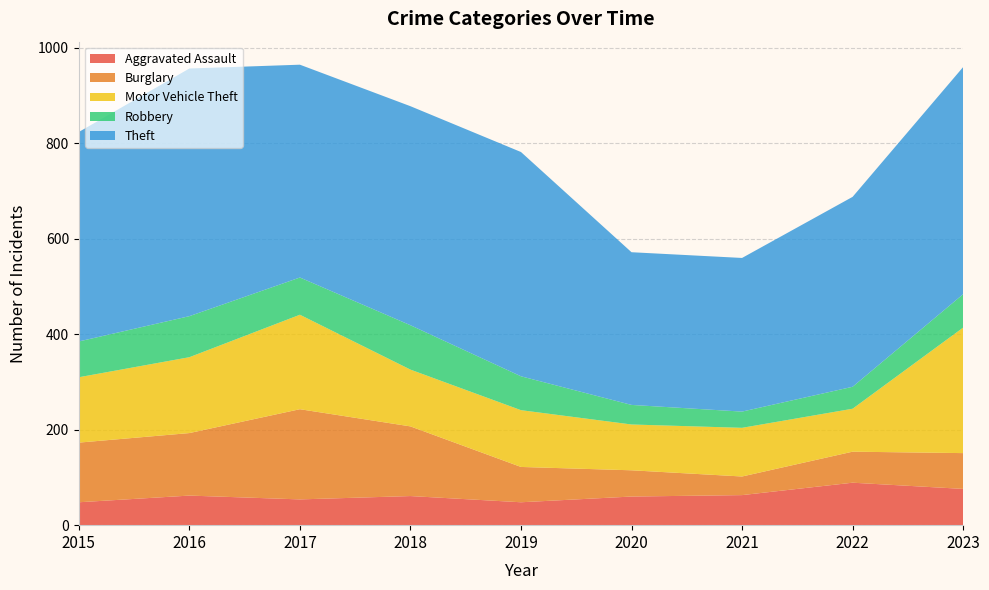

Reading left to right, what are all the values shown in this chart?

Aggravated Assault: 2015=48	2016=62	2017=54	2018=61	2019=48	2020=60	2021=63	2022=89	2023=76
Burglary: 2015=125	2016=131	2017=189	2018=146	2019=74	2020=55	2021=39	2022=65	2023=75
Motor Vehicle Theft: 2015=137	2016=159	2017=198	2018=119	2019=119	2020=96	2021=102	2022=90	2023=263
Robbery: 2015=75	2016=86	2017=78	2018=93	2019=71	2020=41	2021=34	2022=46	2023=70
Theft: 2015=439	2016=519	2017=446	2018=459	2019=470	2020=320	2021=322	2022=398	2023=476